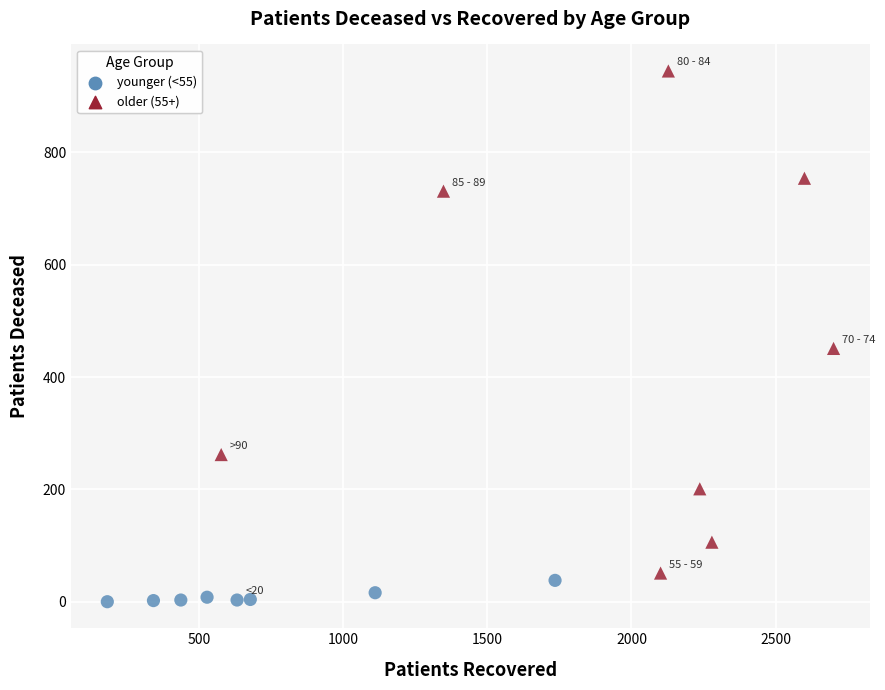

Which series reaches the minimum Y coordinate?

younger (<55)